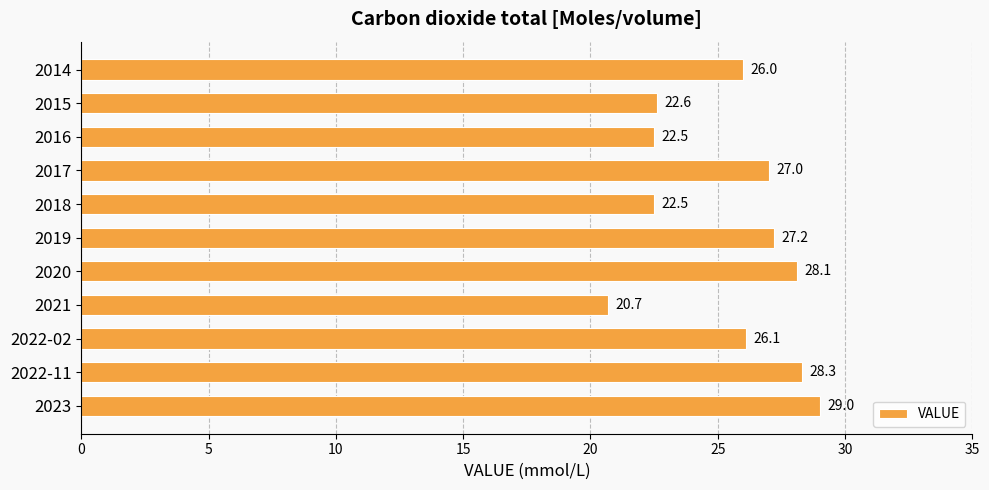

Is it true that the value at 2017 is 27.0?

True